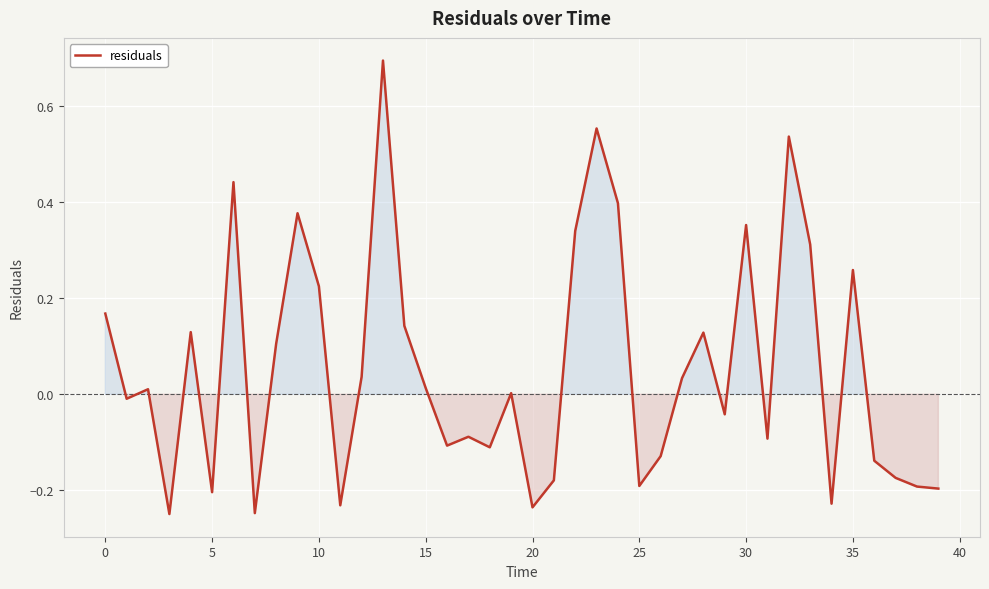

What is the greatest value displayed?

0.7